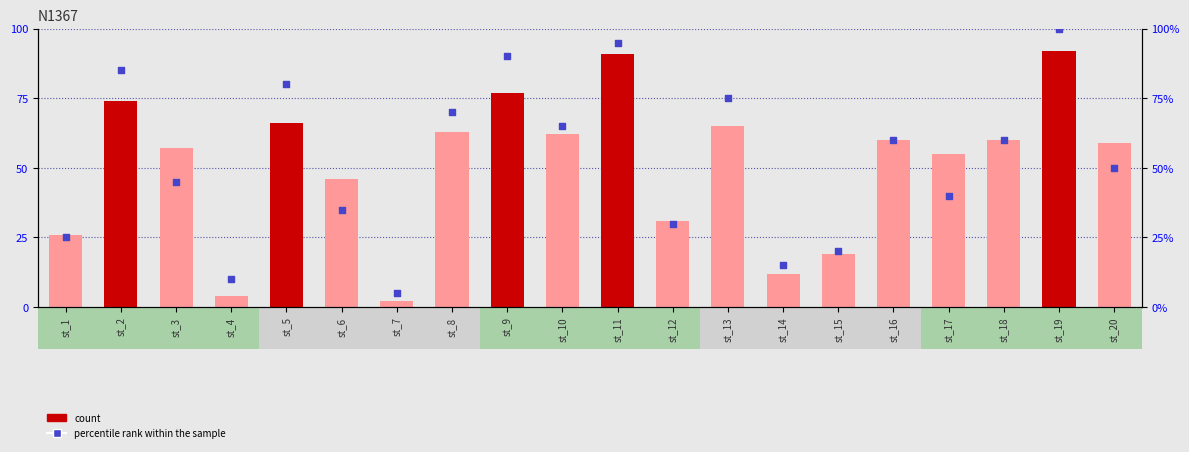

Which series contains the lowest Y value?

score